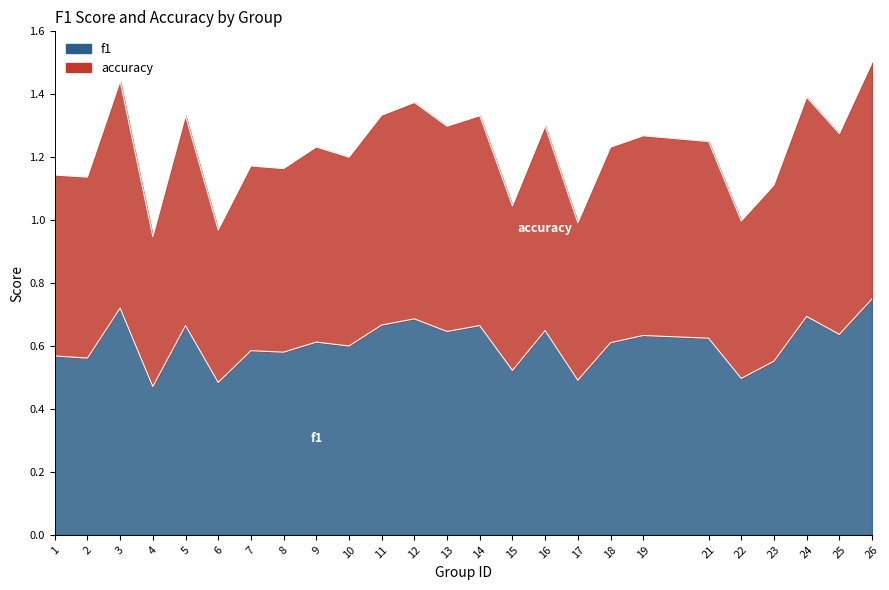

Which series has the largest range (max minus min)?

accuracy